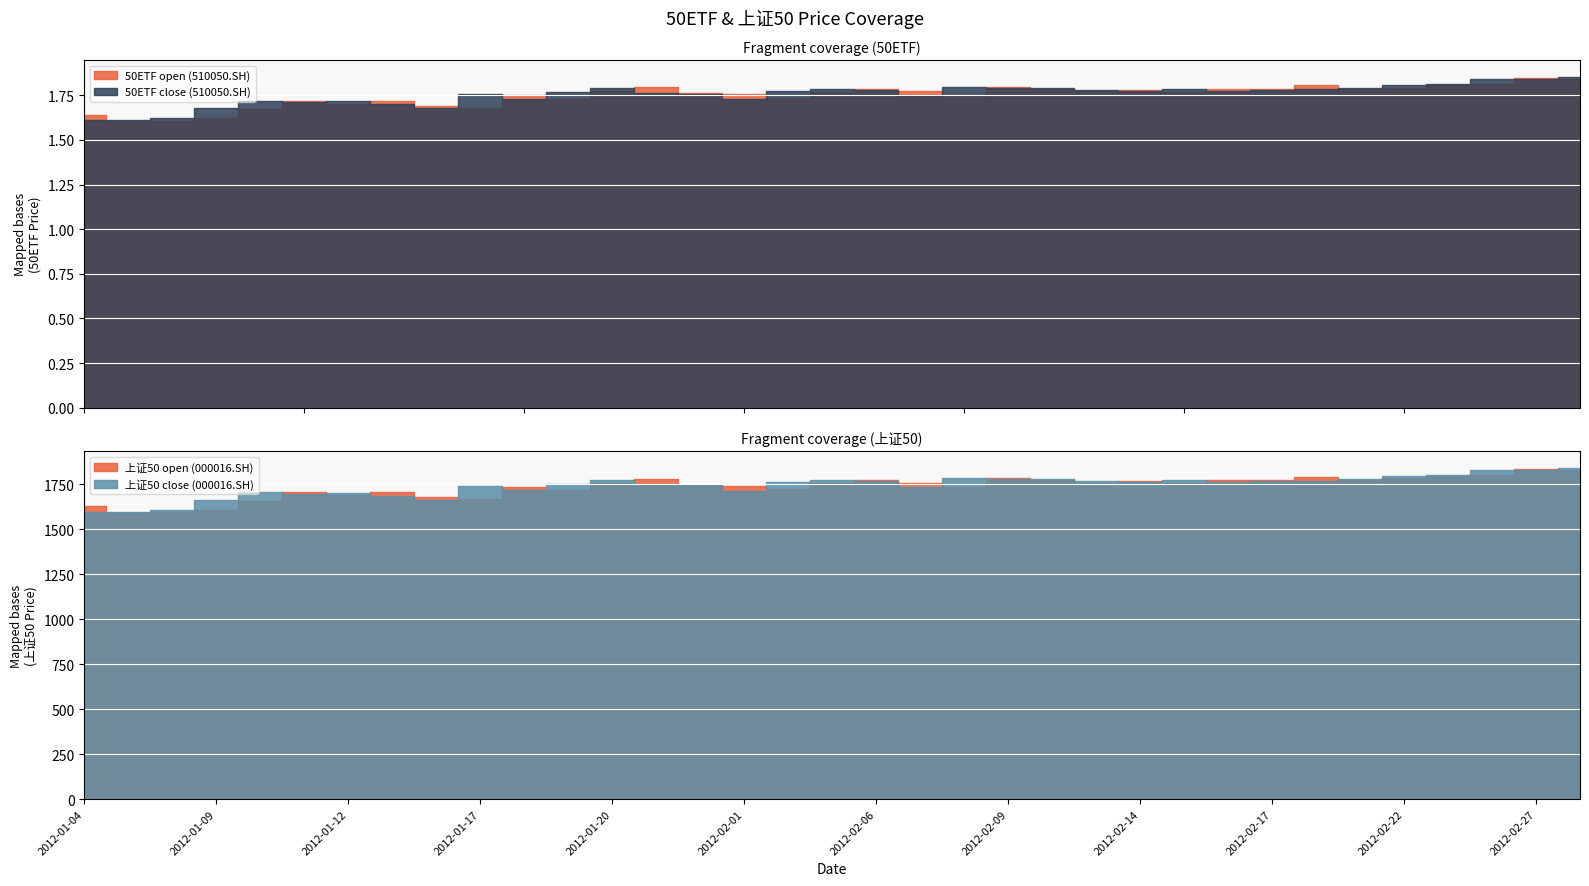

What is the sum of all 上证50 close (000016.SH) values?

60921.7